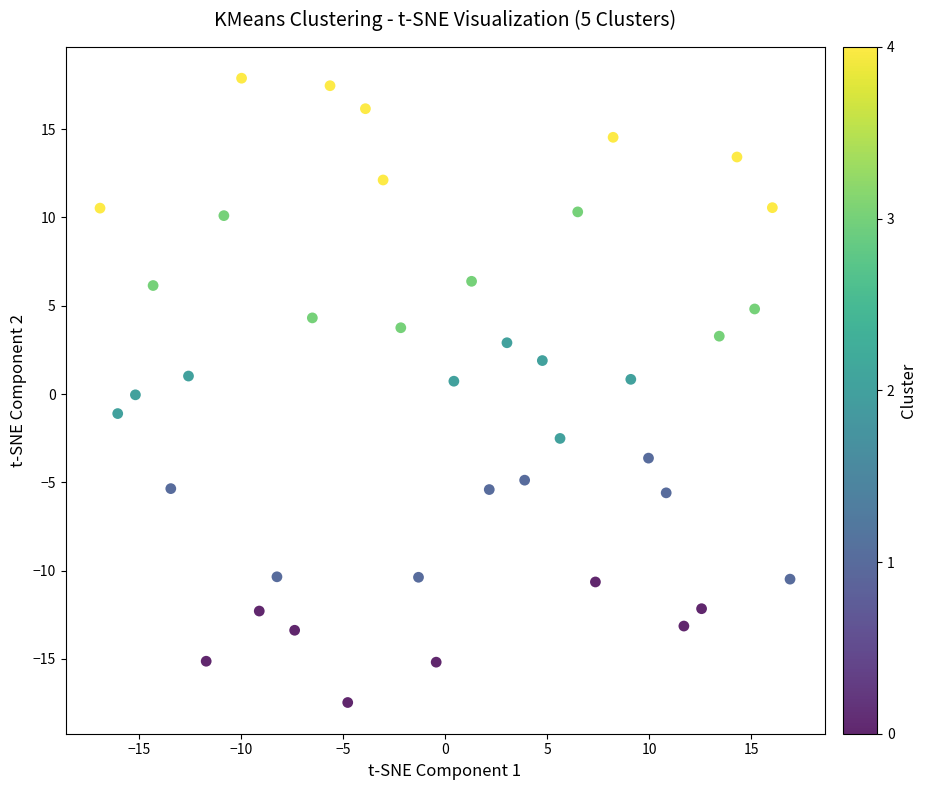

What is the range of X values (max minus min)?

33.8